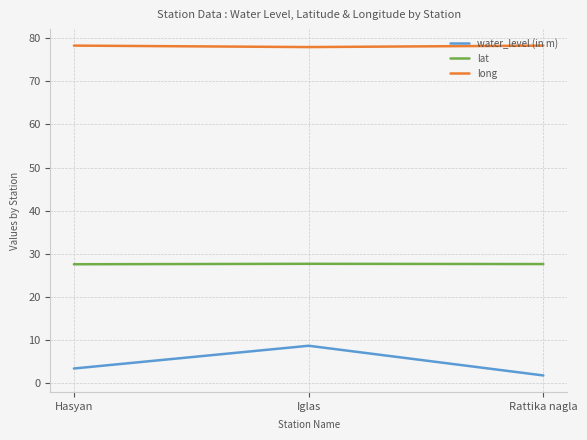

Is it true that water_level (in m) equals 3.5 at Hasyan?

True